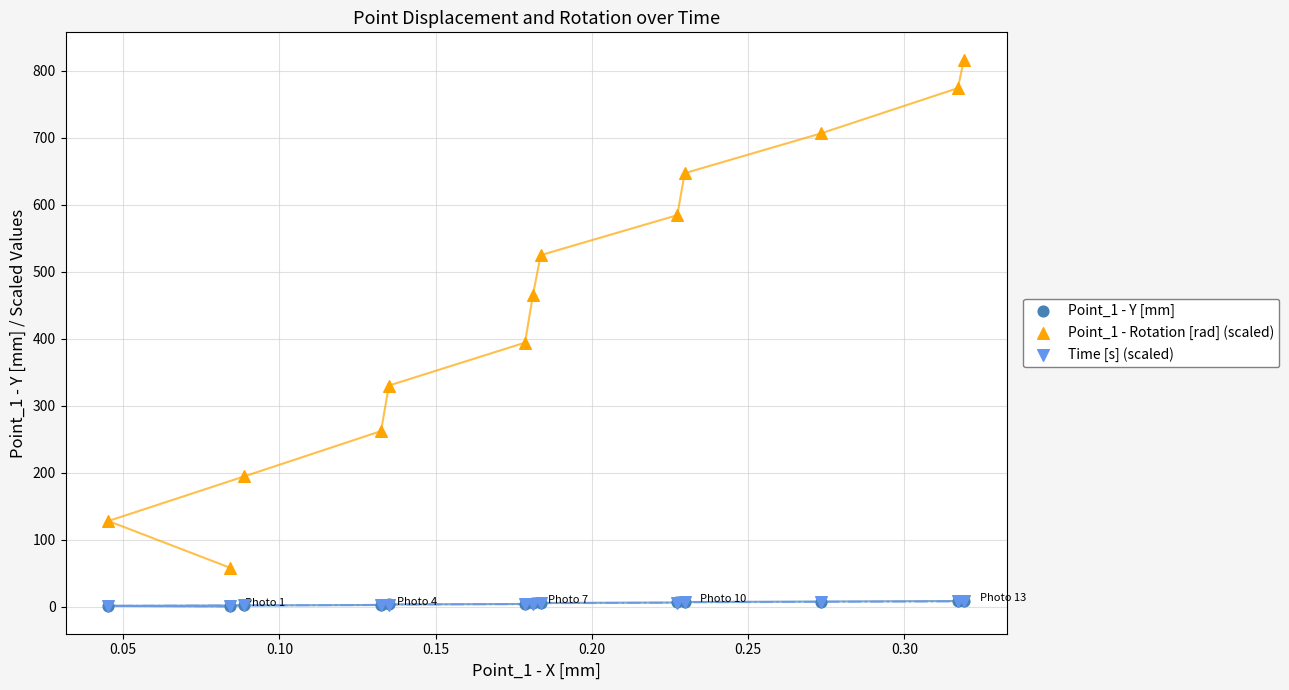

Which series has the widest spread of Y values?

Point_1 - Rotation [rad] (scaled)